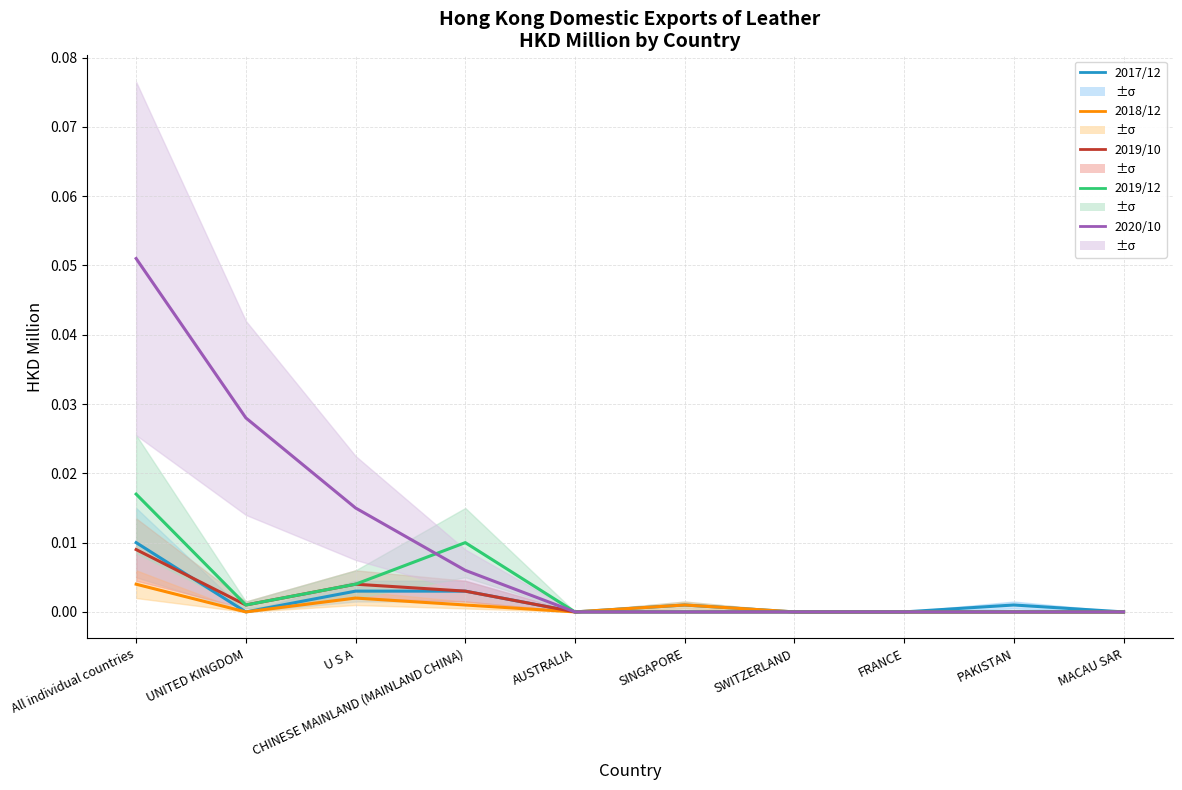

Between which two adjacent categories do 201912 and 202010 first intersect?

U S A and CHINESE MAINLAND (MAINLAND CHINA)